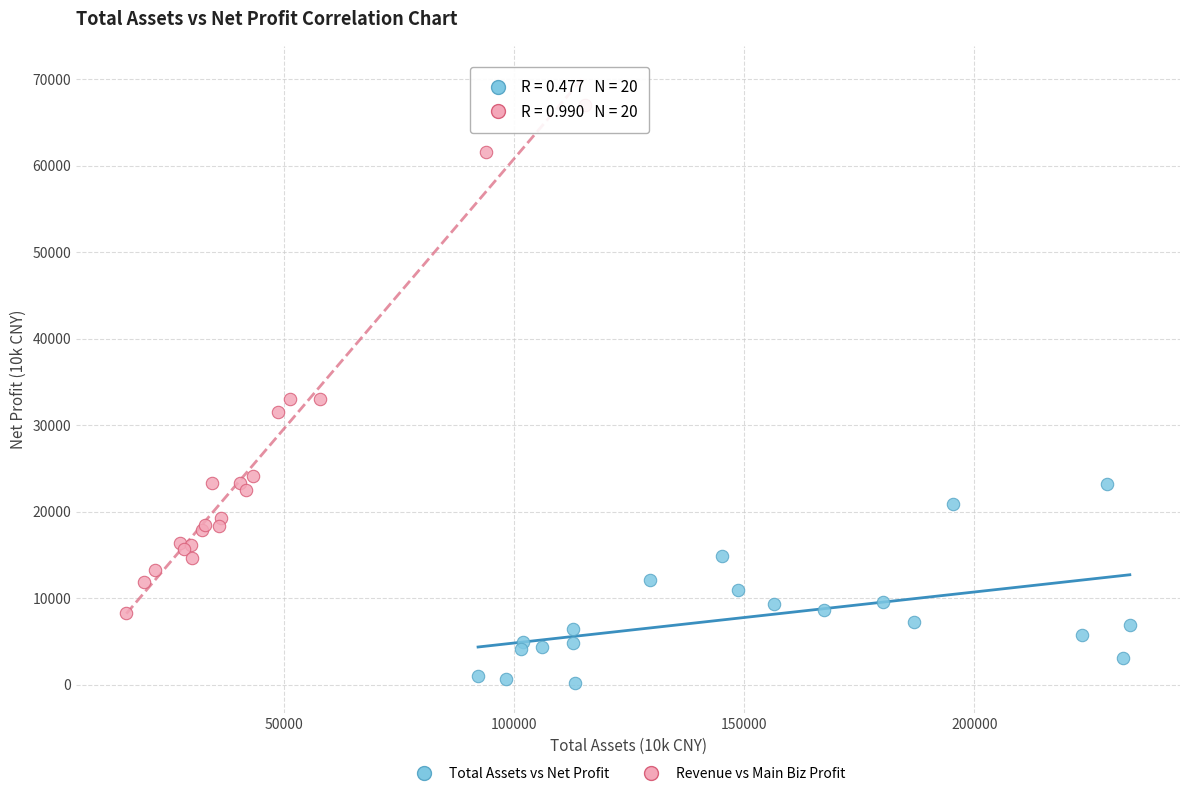

Which series contains the highest Y value?

Revenue vs Main Biz Profit